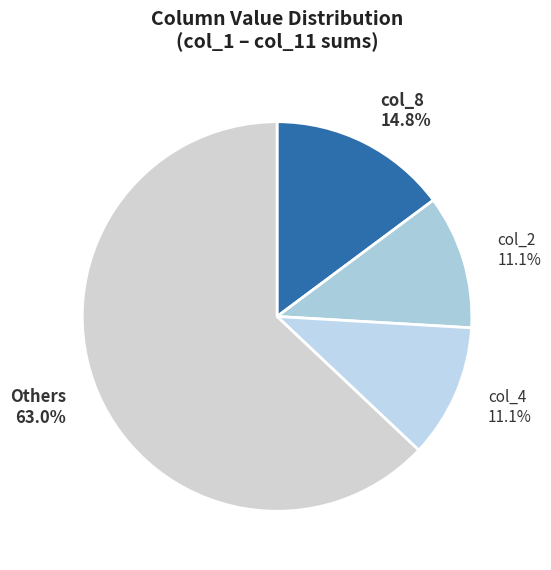

How much of the chart is everything except col_2?

88.9%